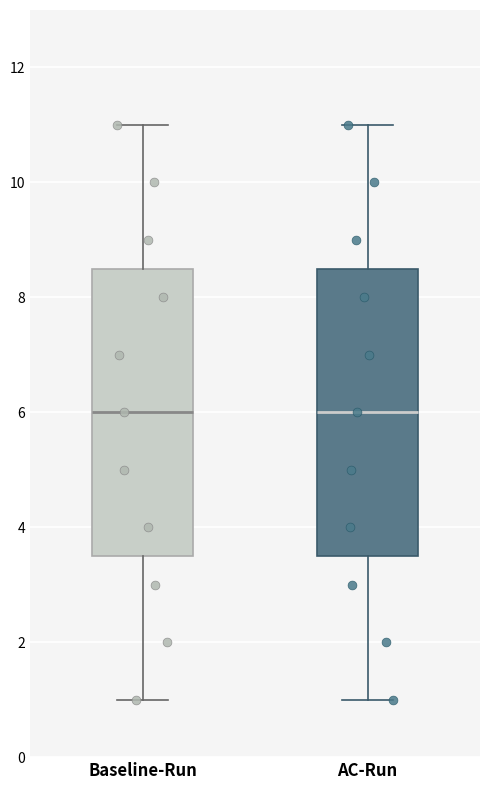

Reading left to right, transcribe this box plot: for each box, give where its median line is, the range the box spans, and where its two whiskers end, as read against the y-axis. The values are not printed on the chart, so give them approximately, as read against the axis.

Baseline-Run: median 6.0, box 3.6 to 8.6, whiskers 1.0 to 11.0
AC-Run: median 6.0, box 3.6 to 8.6, whiskers 1.0 to 11.0